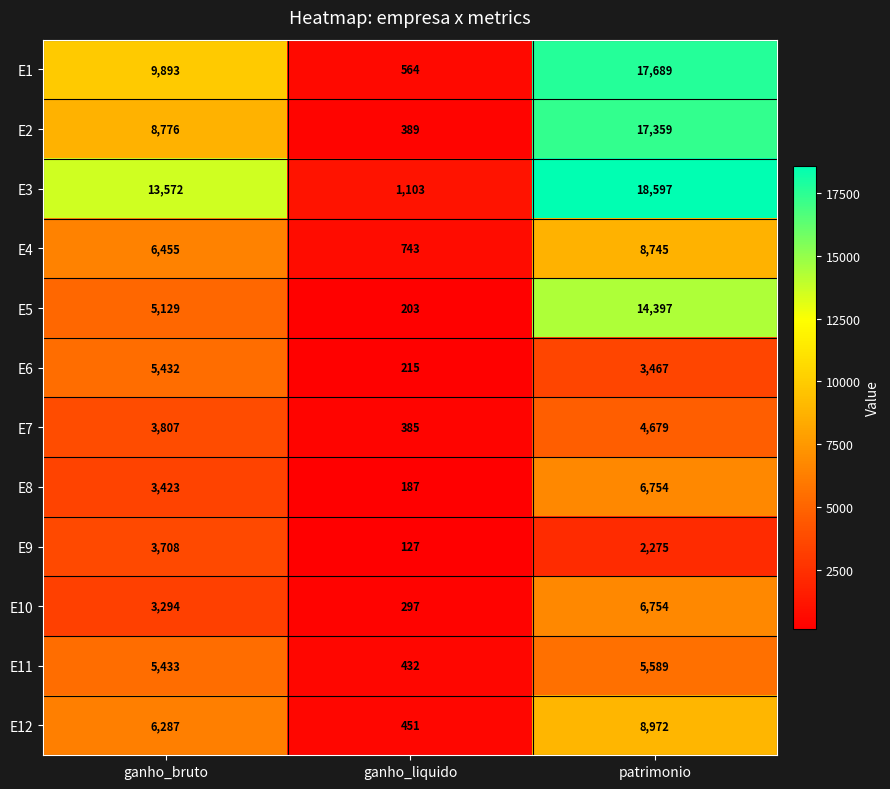

What is the sum of the E10 values at ganho_bruto and patrimonio?

10048